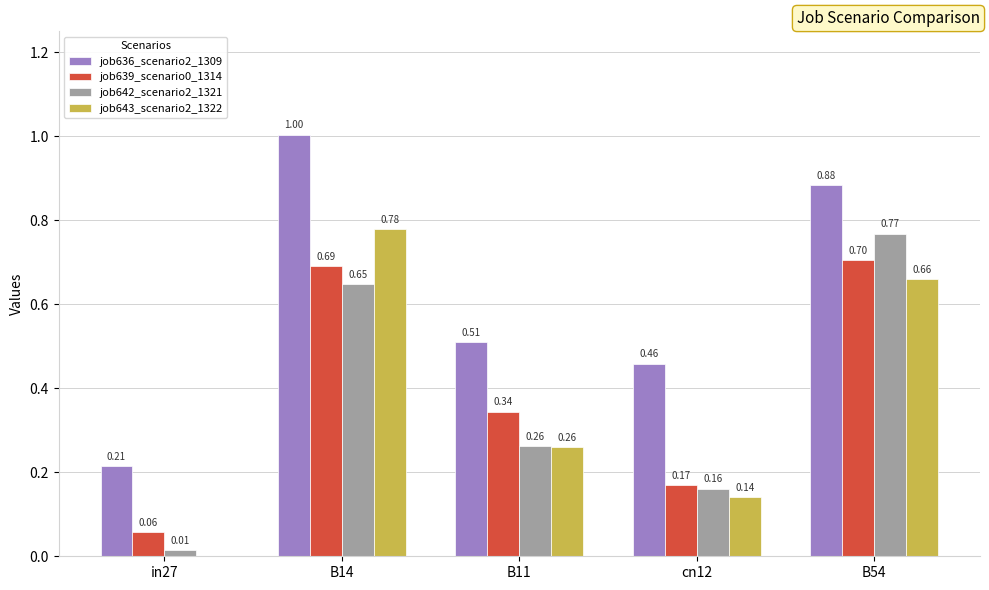

Is the value of job636_scenario2_1309 at cn12 greater than the value of job639_scenario0_1314 at B11?

Yes